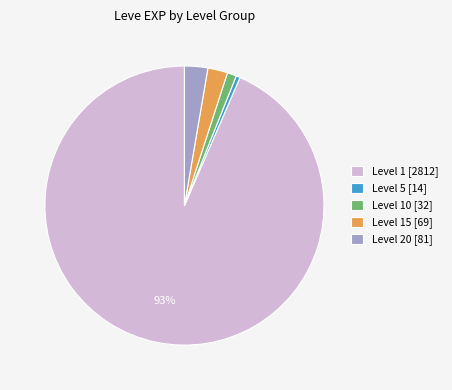

Which has a higher value, Level 5 [14] or Level 1 [2812]?

Level 1 [2812]